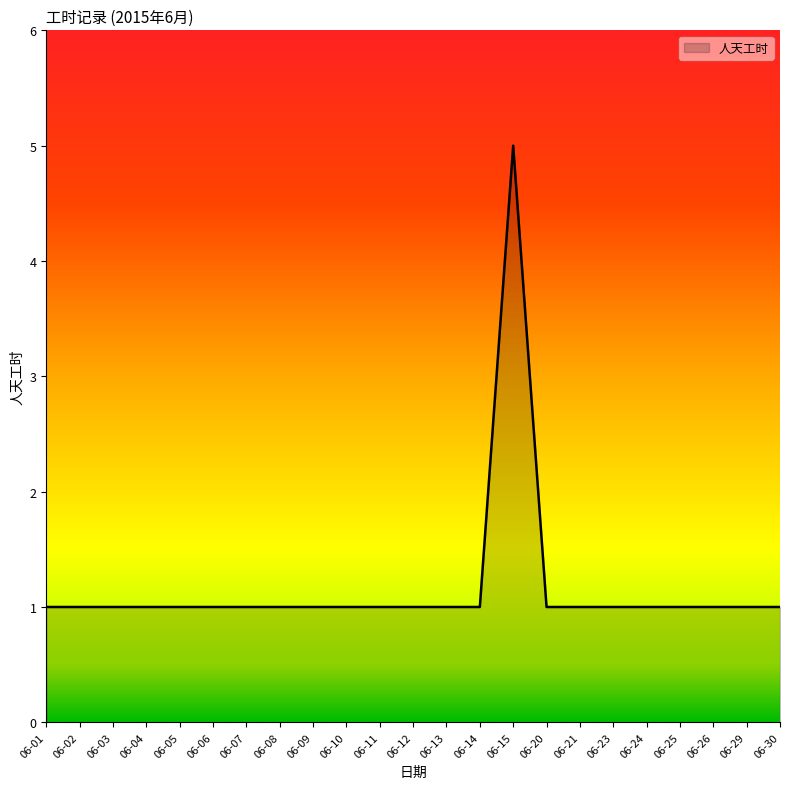

What is the greatest value displayed?

5